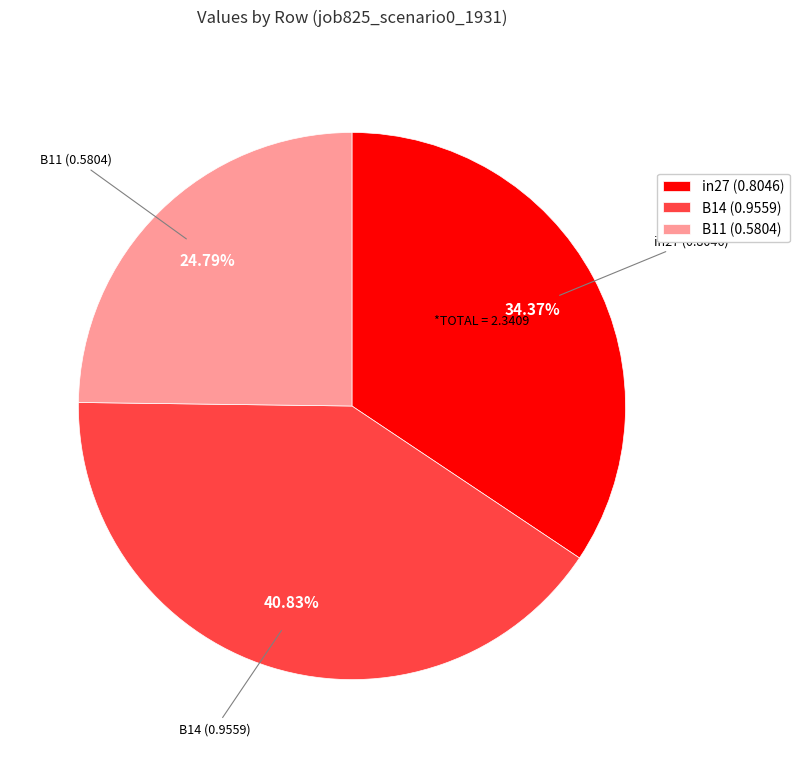

Is there any slice that represents more than half of the pie?

No